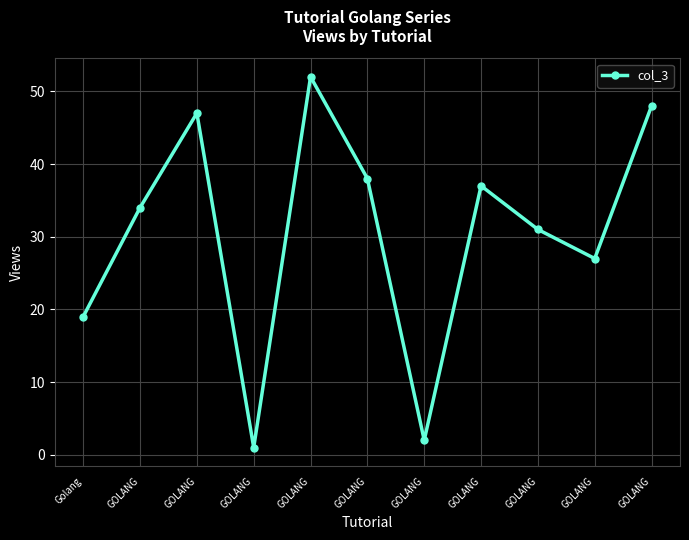

What is the greatest value displayed?

52